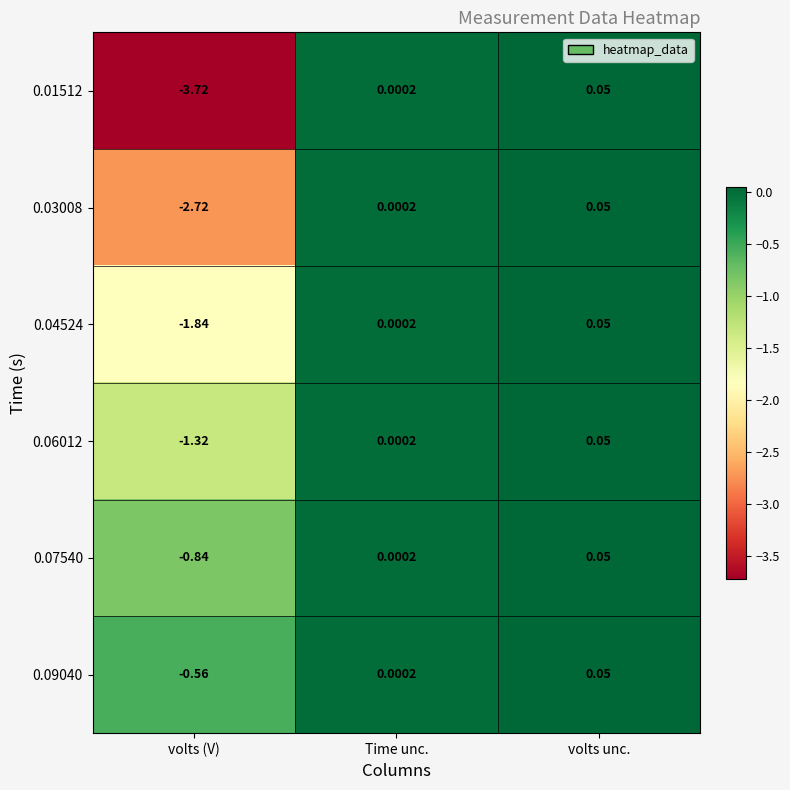

At how many categories does at least one series exceed -1?

3